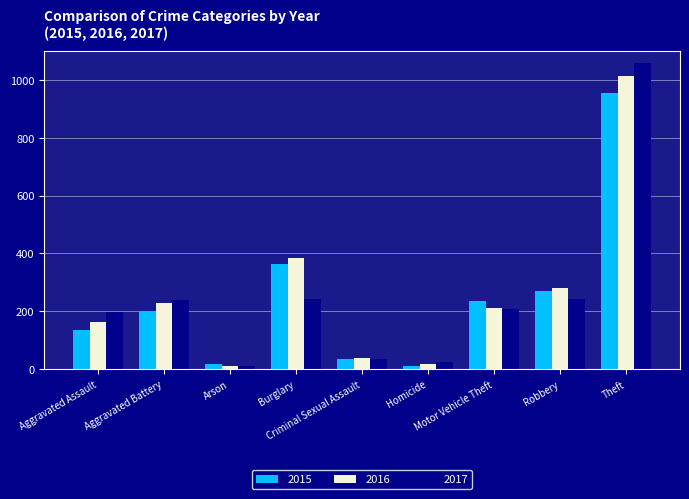

What is the label of the 7th bar from the left?

Motor Vehicle Theft